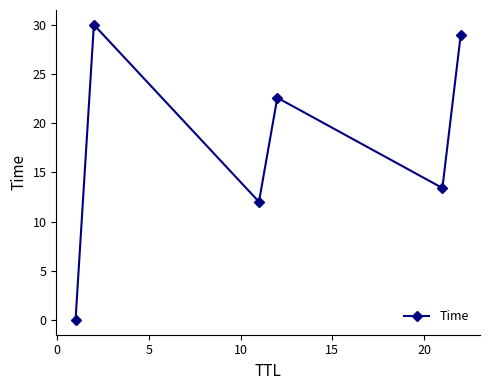

What is the sum of all values?

107.0